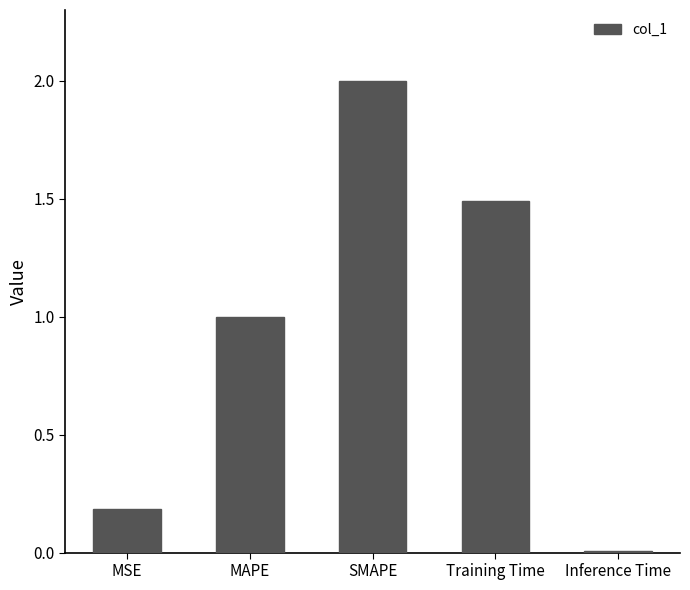

Which category has the lowest value across all series?

Inference Time